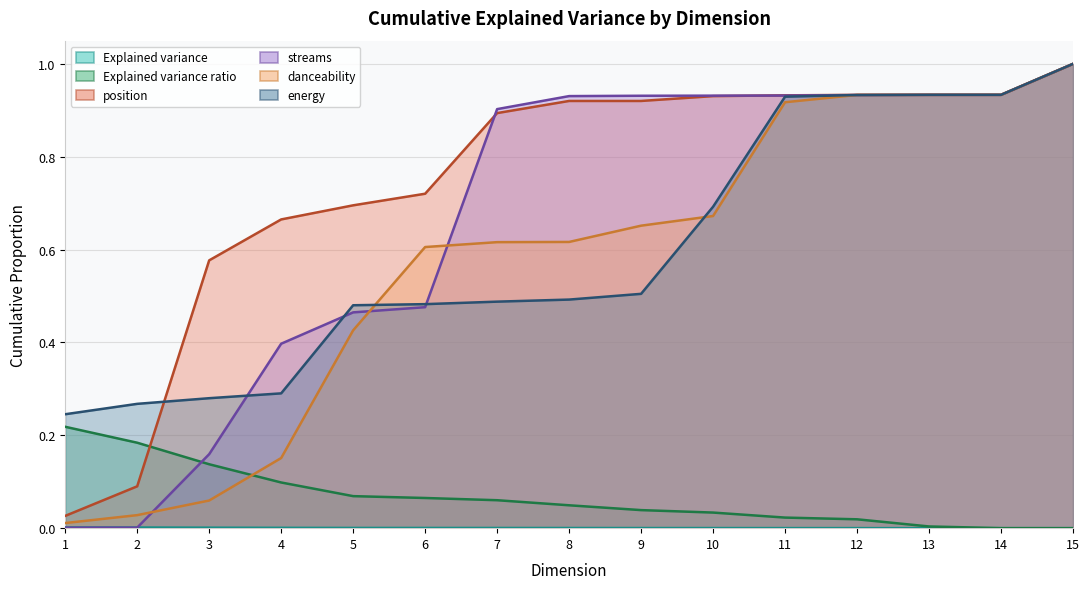

The position series shows 0.9 at 12. True or false?

True